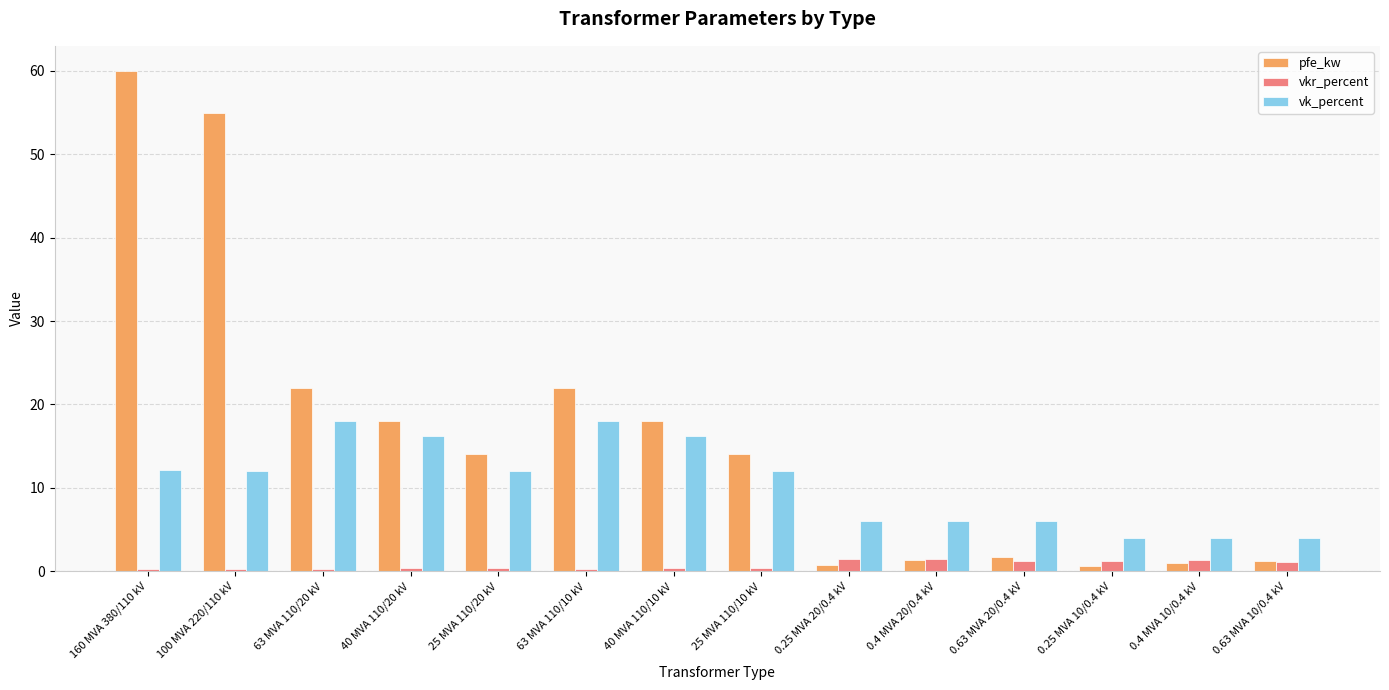

What is the difference between the second highest and minimum values in the pfe_kw series?

54.4